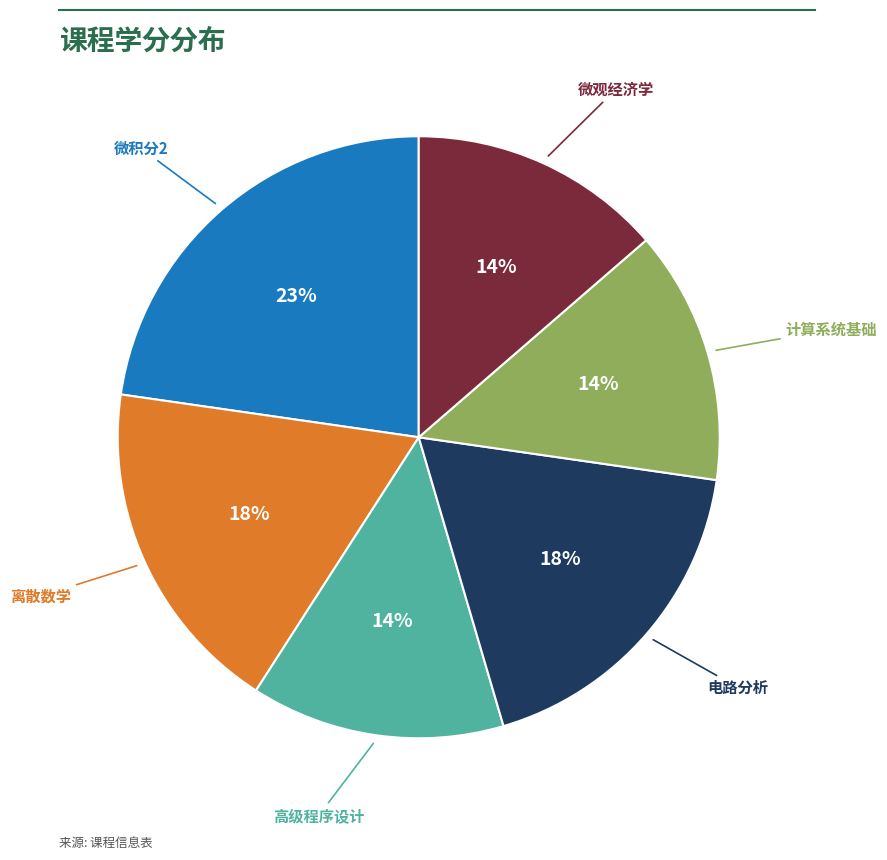

To the nearest percent, what is the difference between the largest and smallest slice percentages?

9%